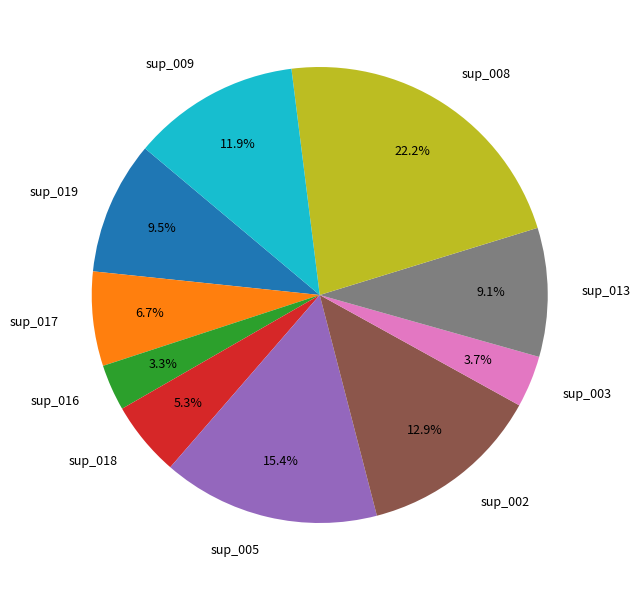

Count the number of slices in the pie.

10